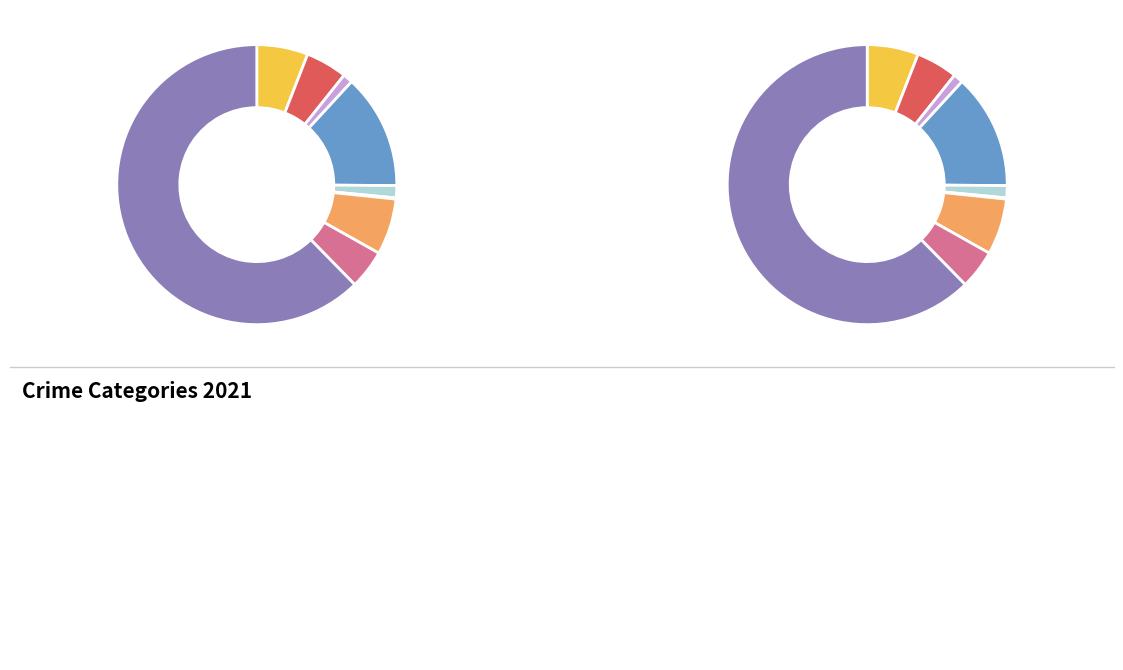

Combined, what portion of the pie is Arson and Aggravated Battery?

5.9%